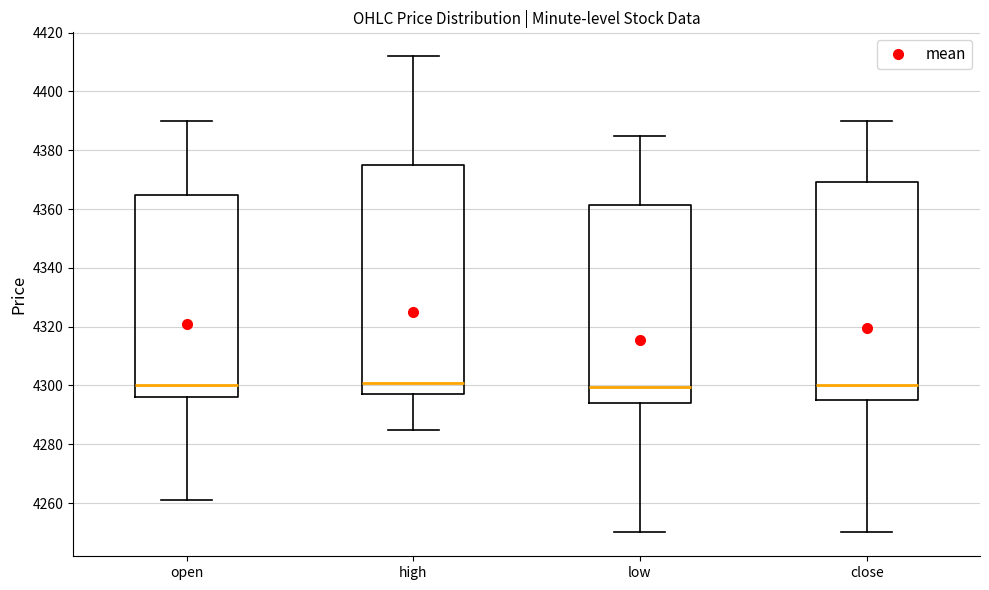

Comparing the boxes themselves (not the whiskers), which one is the tallest?

high